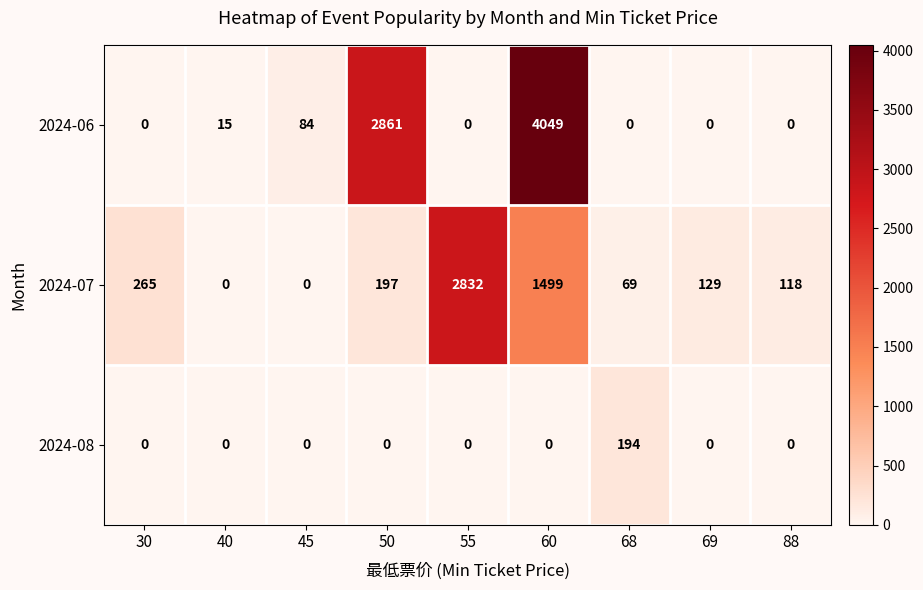

The 2024-06 series shows 26 at 40. True or false?

False